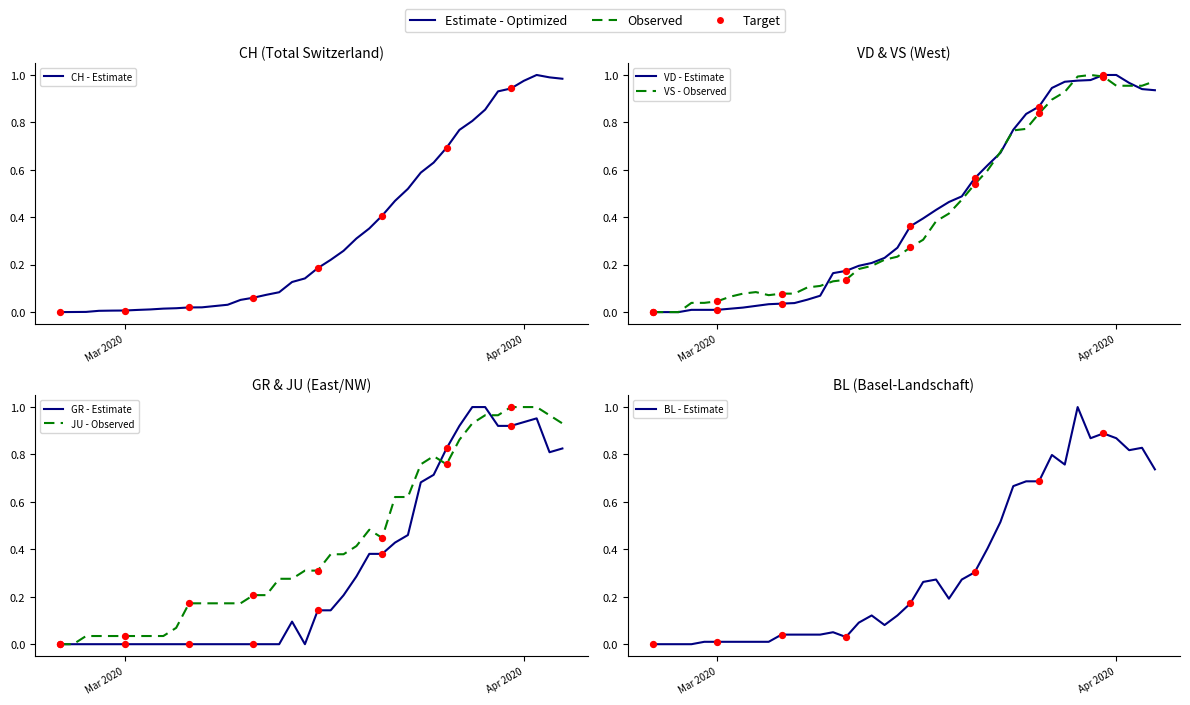

At how many categories does at least one series exceed 0?

39